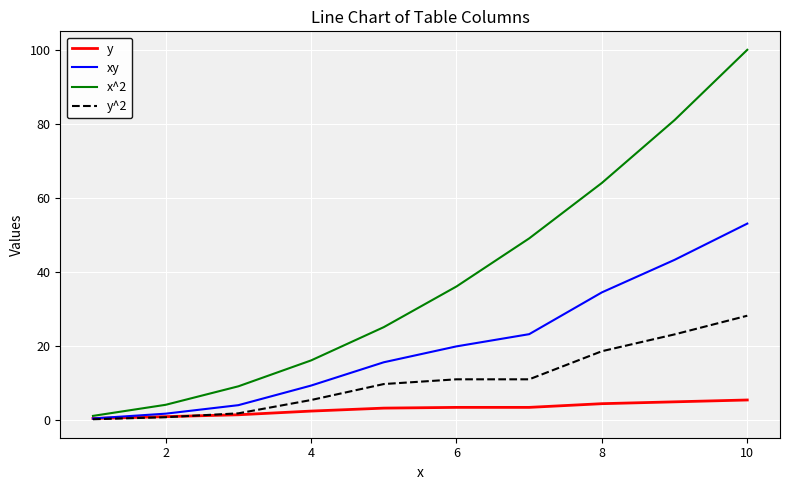

What is the maximum value shown in the chart?

100.0